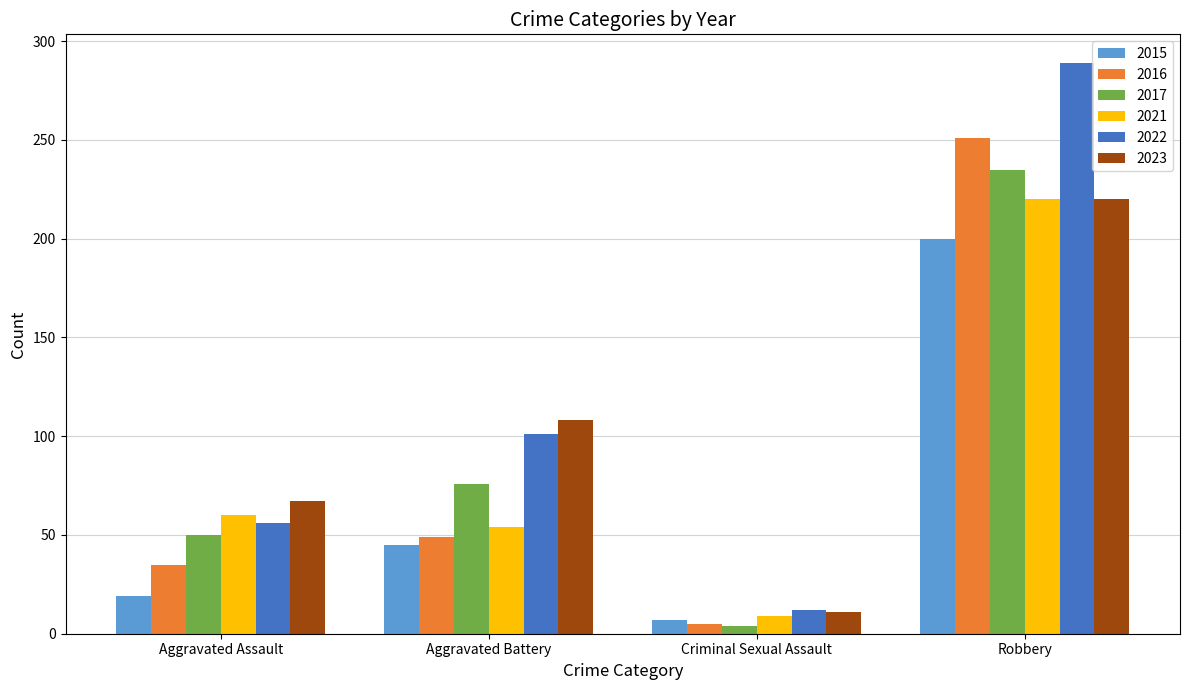

At which label is 2015 closest to 103?

Aggravated Battery